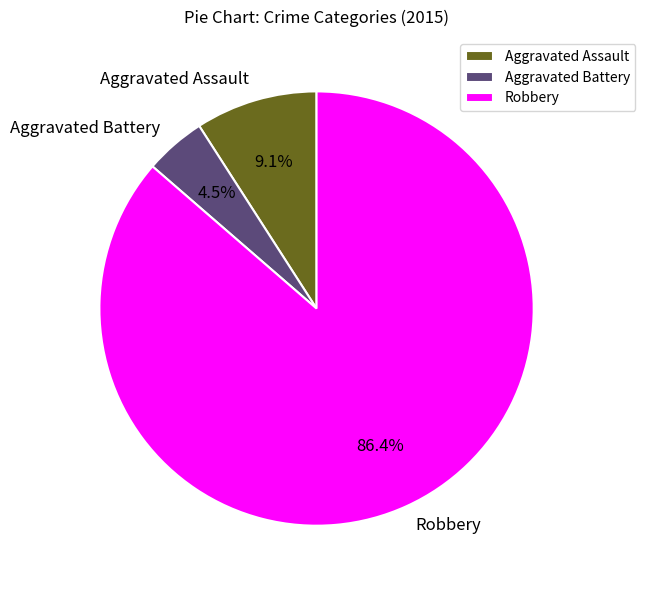

Rank the categories by value from highest to lowest.

Robbery, Aggravated Assault, Aggravated Battery